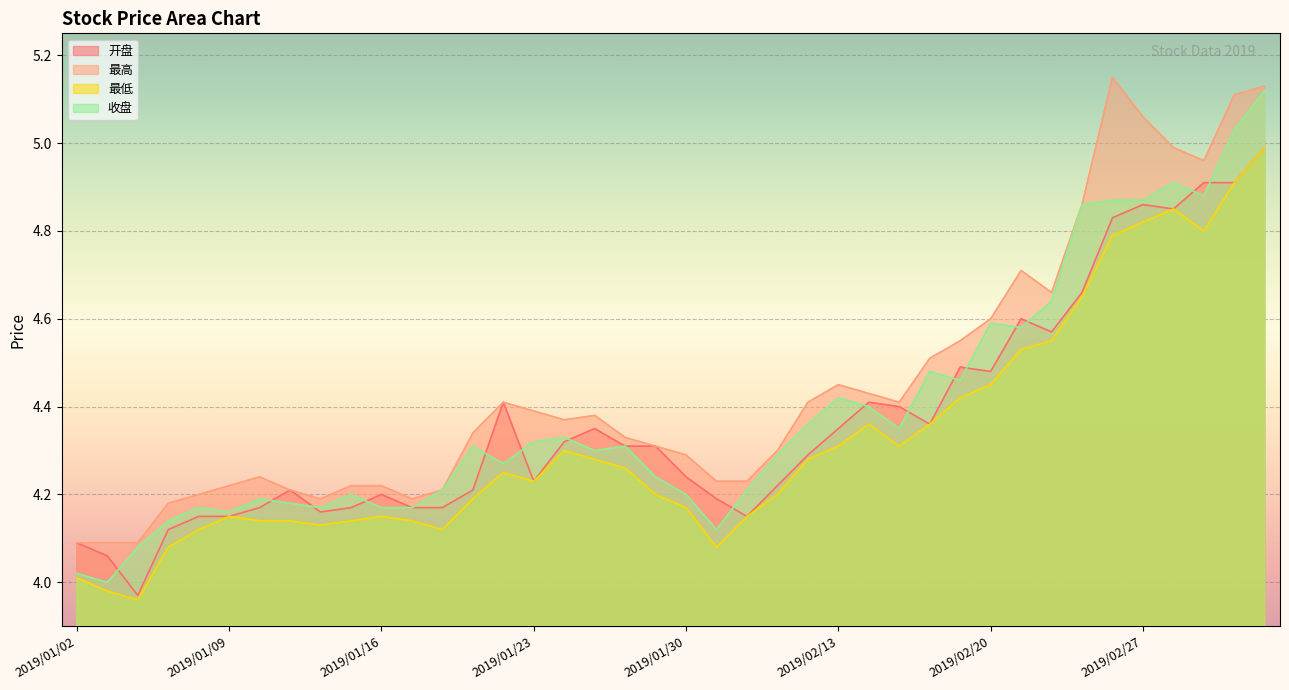

Reading right to left, list all the values displayed in this chart.

开盘: 2019/03/05=5.0	2019/03/04=4.9	2019/03/01=4.9	2019/02/28=4.8	2019/02/27=4.9	2019/02/26=4.8	2019/02/25=4.7	2019/02/22=4.6	2019/02/21=4.6	2019/02/20=4.5	2019/02/19=4.5	2019/02/18=4.4	2019/02/15=4.4	2019/02/14=4.4	2019/02/13=4.3	2019/02/12=4.3	2019/02/11=4.2	2019/02/01=4.2	2019/01/31=4.2	2019/01/30=4.2	2019/01/29=4.3	2019/01/28=4.3	2019/01/25=4.3	2019/01/24=4.3	2019/01/23=4.2	2019/01/22=4.4	2019/01/21=4.2	2019/01/18=4.2	2019/01/17=4.2	2019/01/16=4.2	2019/01/15=4.2	2019/01/14=4.2	2019/01/11=4.2	2019/01/10=4.2	2019/01/09=4.2	2019/01/08=4.2	2019/01/07=4.1	2019/01/04=4.0	2019/01/03=4.1	2019/01/02=4.1
最高: 2019/03/05=5.1	2019/03/04=5.1	2019/03/01=5.0	2019/02/28=5.0	2019/02/27=5.1	2019/02/26=5.2	2019/02/25=4.9	2019/02/22=4.7	2019/02/21=4.7	2019/02/20=4.6	2019/02/19=4.5	2019/02/18=4.5	2019/02/15=4.4	2019/02/14=4.4	2019/02/13=4.5	2019/02/12=4.4	2019/02/11=4.3	2019/02/01=4.2	2019/01/31=4.2	2019/01/30=4.3	2019/01/29=4.3	2019/01/28=4.3	2019/01/25=4.4	2019/01/24=4.4	2019/01/23=4.4	2019/01/22=4.4	2019/01/21=4.3	2019/01/18=4.2	2019/01/17=4.2	2019/01/16=4.2	2019/01/15=4.2	2019/01/14=4.2	2019/01/11=4.2	2019/01/10=4.2	2019/01/09=4.2	2019/01/08=4.2	2019/01/07=4.2	2019/01/04=4.1	2019/01/03=4.1	2019/01/02=4.1
最低: 2019/03/05=5.0	2019/03/04=4.9	2019/03/01=4.8	2019/02/28=4.8	2019/02/27=4.8	2019/02/26=4.8	2019/02/25=4.7	2019/02/22=4.5	2019/02/21=4.5	2019/02/20=4.5	2019/02/19=4.4	2019/02/18=4.4	2019/02/15=4.3	2019/02/14=4.4	2019/02/13=4.3	2019/02/12=4.3	2019/02/11=4.2	2019/02/01=4.2	2019/01/31=4.1	2019/01/30=4.2	2019/01/29=4.2	2019/01/28=4.3	2019/01/25=4.3	2019/01/24=4.3	2019/01/23=4.2	2019/01/22=4.2	2019/01/21=4.2	2019/01/18=4.1	2019/01/17=4.1	2019/01/16=4.2	2019/01/15=4.1	2019/01/14=4.1	2019/01/11=4.1	2019/01/10=4.1	2019/01/09=4.2	2019/01/08=4.1	2019/01/07=4.1	2019/01/04=4.0	2019/01/03=4.0	2019/01/02=4.0
收盘: 2019/03/05=5.1	2019/03/04=5.0	2019/03/01=4.9	2019/02/28=4.9	2019/02/27=4.9	2019/02/26=4.9	2019/02/25=4.9	2019/02/22=4.6	2019/02/21=4.6	2019/02/20=4.6	2019/02/19=4.5	2019/02/18=4.5	2019/02/15=4.3	2019/02/14=4.4	2019/02/13=4.4	2019/02/12=4.4	2019/02/11=4.3	2019/02/01=4.2	2019/01/31=4.1	2019/01/30=4.2	2019/01/29=4.2	2019/01/28=4.3	2019/01/25=4.3	2019/01/24=4.3	2019/01/23=4.3	2019/01/22=4.3	2019/01/21=4.3	2019/01/18=4.2	2019/01/17=4.2	2019/01/16=4.2	2019/01/15=4.2	2019/01/14=4.2	2019/01/11=4.2	2019/01/10=4.2	2019/01/09=4.2	2019/01/08=4.2	2019/01/07=4.1	2019/01/04=4.1	2019/01/03=4.0	2019/01/02=4.0